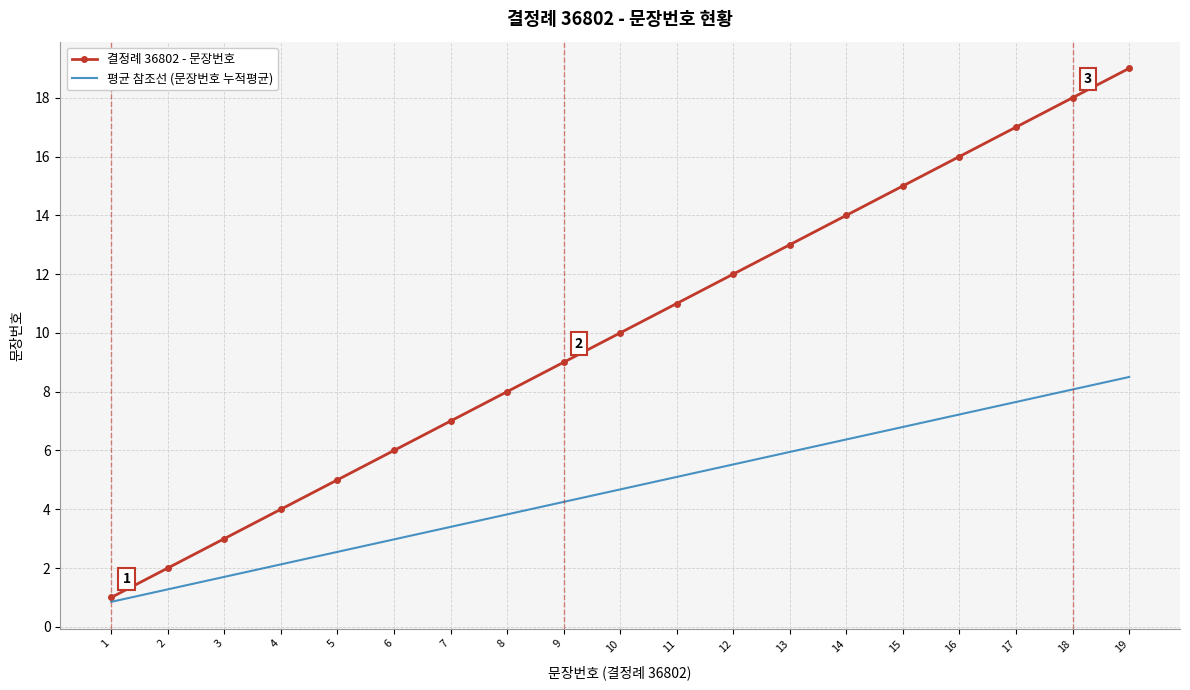

What is the sum of all 결정례 36802 - 문장번호 values?

190.0